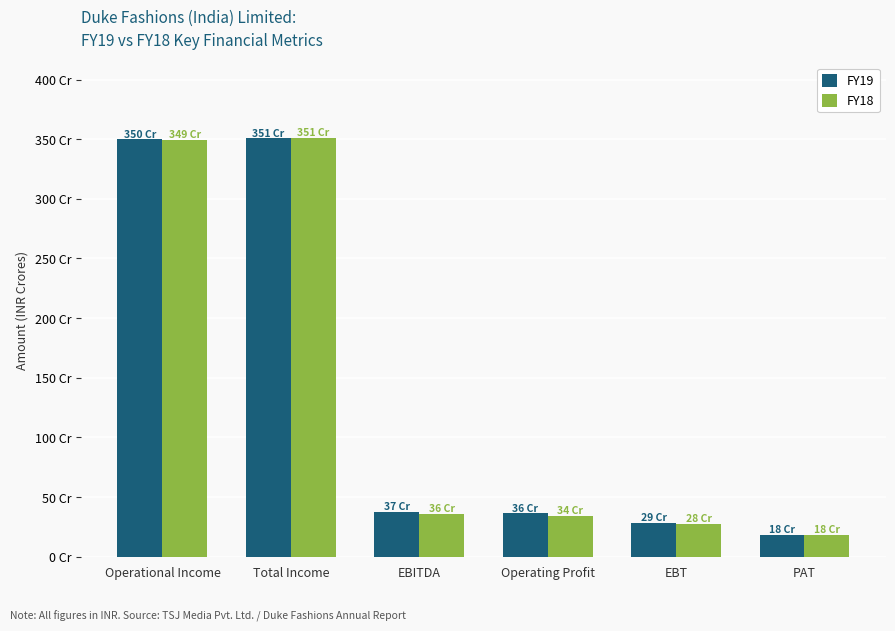

Does the chart contain any negative values?

No